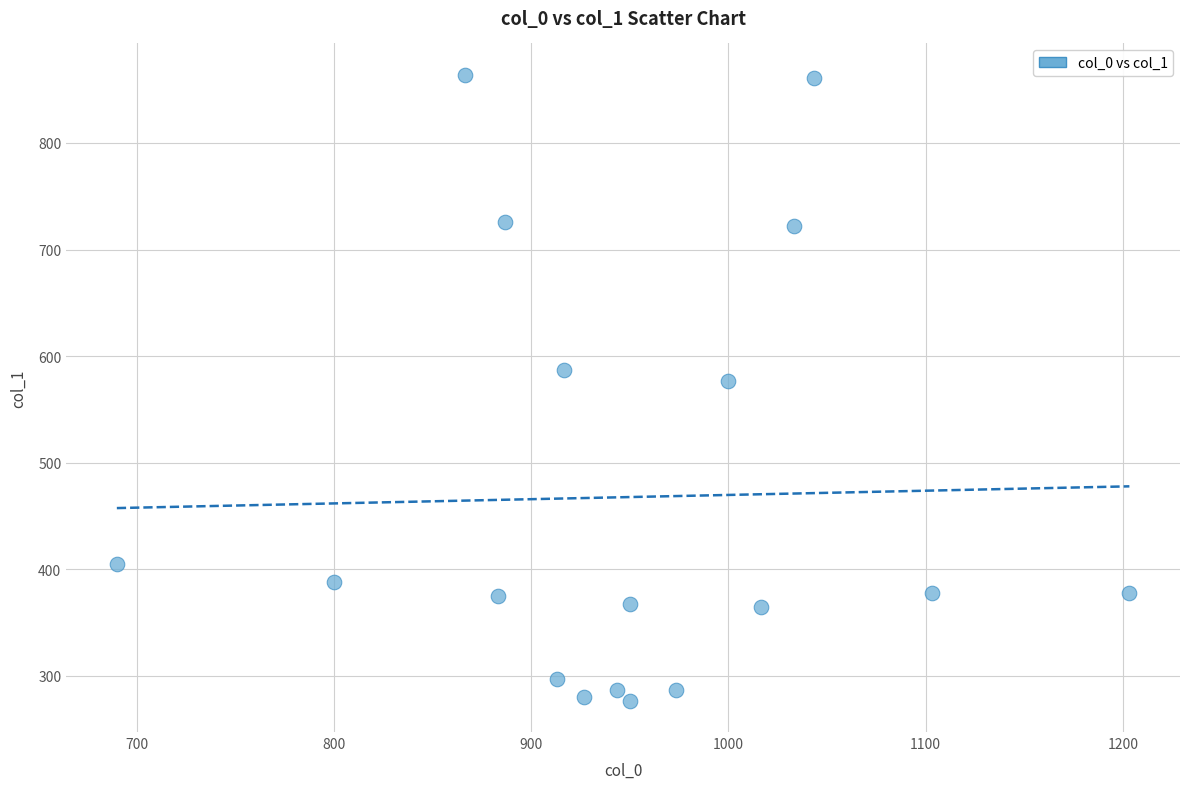

What is the range of X values (max minus min)?

513.3